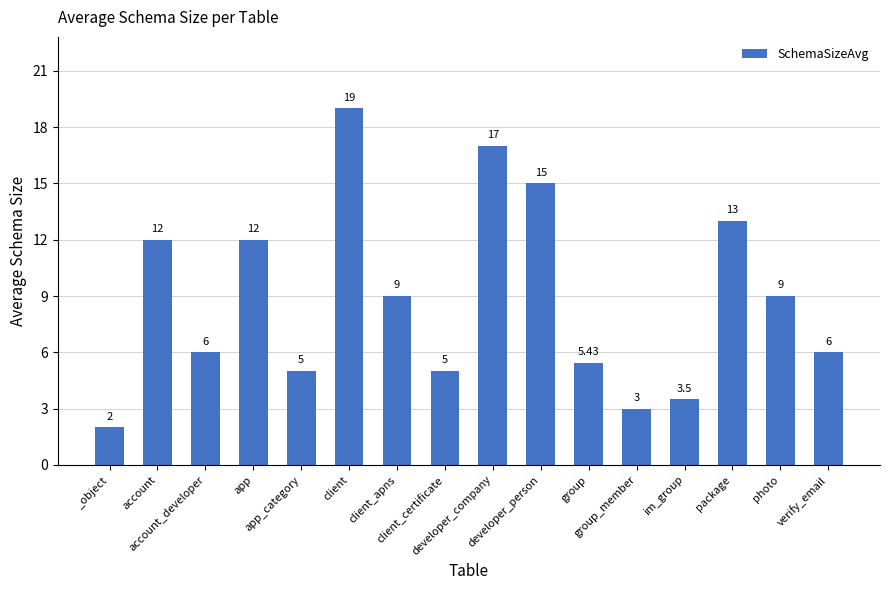

What position from the right is developer_person?

7